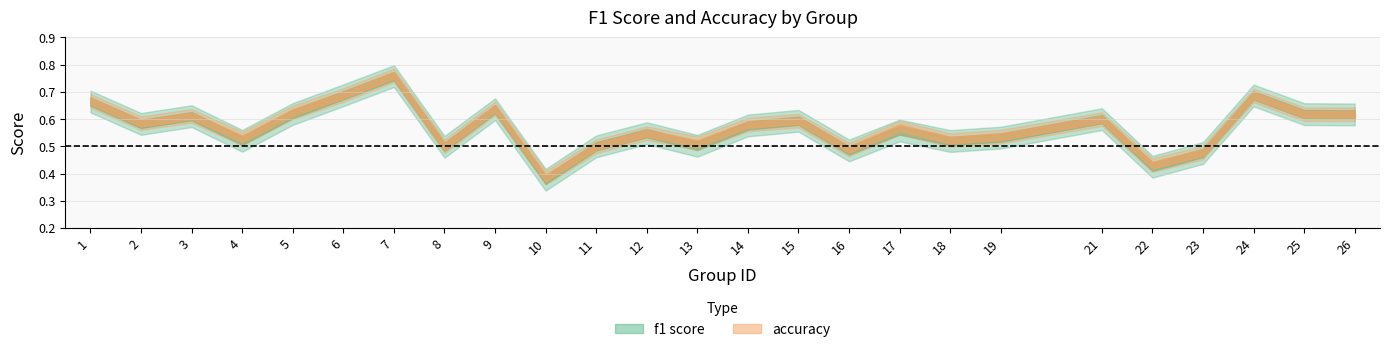

List the series in order of their peak value, highest first.

accuracy, f1